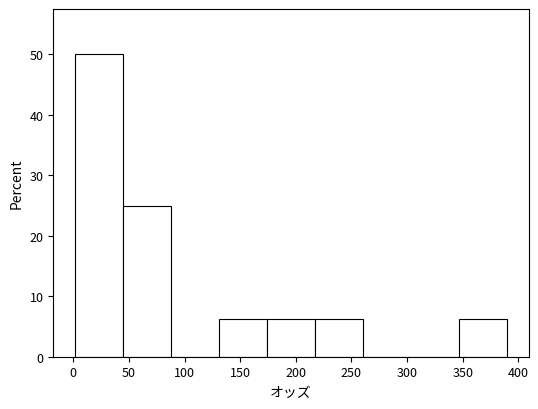

Reading left to right, transcribe this chart: for each bar, give the range it covers on the x-axis and its height. Neither the bar edges nor the heights are printed on the chart, so give them approximately, as read against the axes.

0 to 45: 50
45 to 90: 25
90 to 130: 0
130 to 175: 6
175 to 215: 6
215 to 260: 6
260 to 305: 0
305 to 345: 0
345 to 390: 6